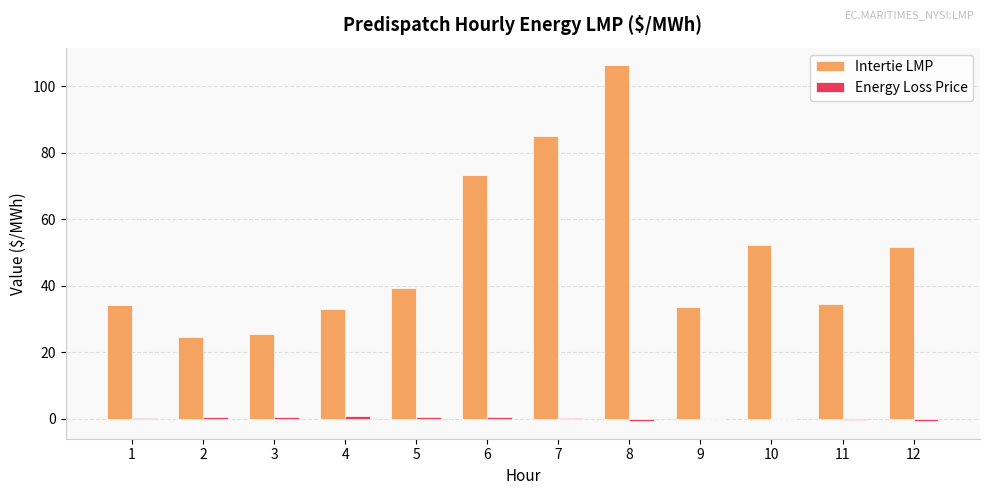

What is the maximum value for Intertie LMP?

106.2